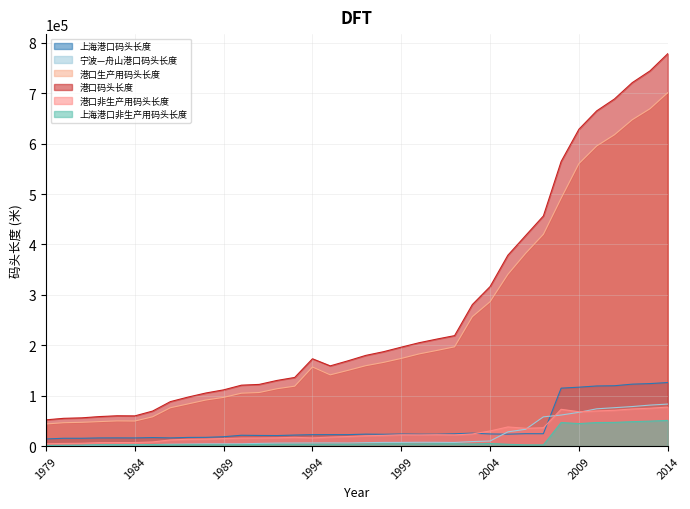

Is the value of 上海港口码头长度 at 1992年 greater than the value of 港口码头长度 at 2013年?

No